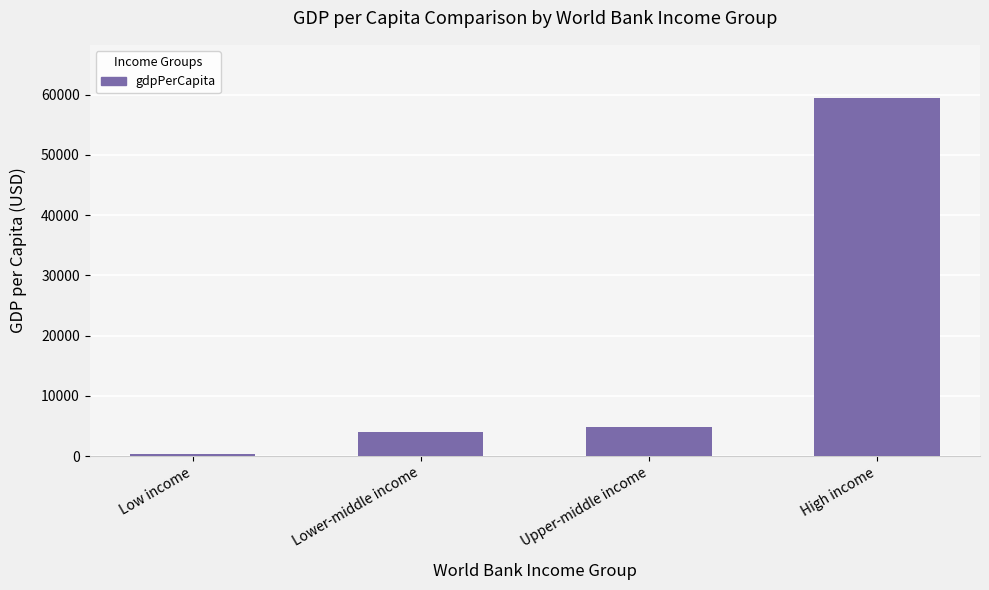

Read the value at Upper-middle income.

4857.1